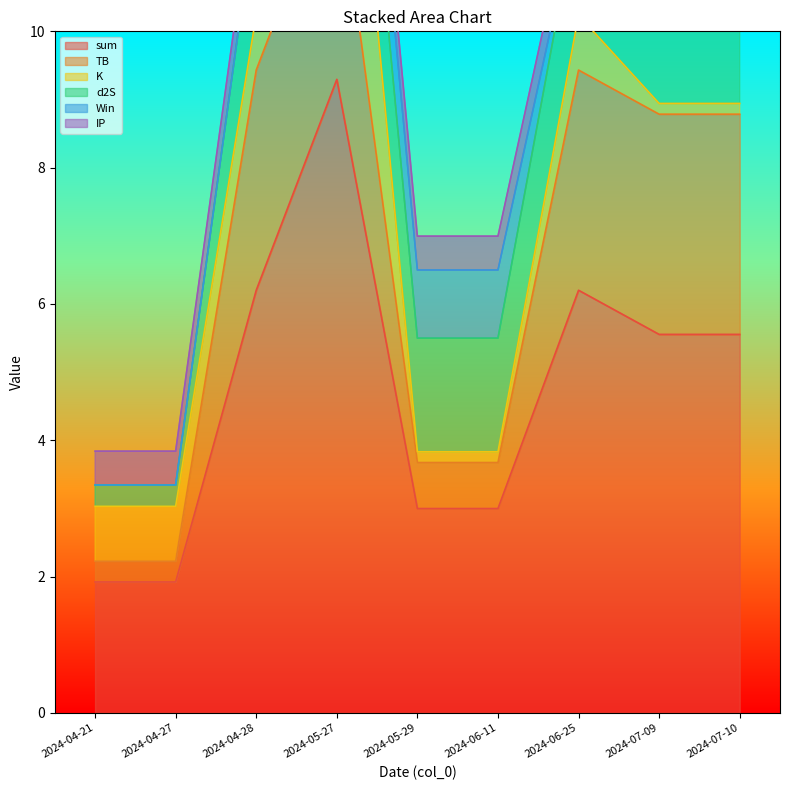

Which series has the largest total across all categories?

sum